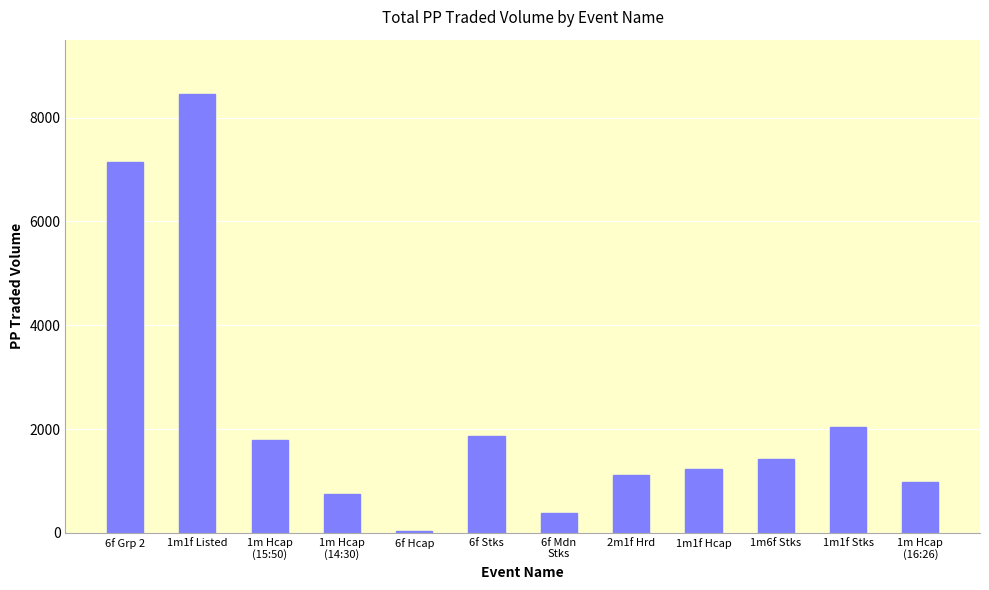

What is the sum of all values?

27233.1